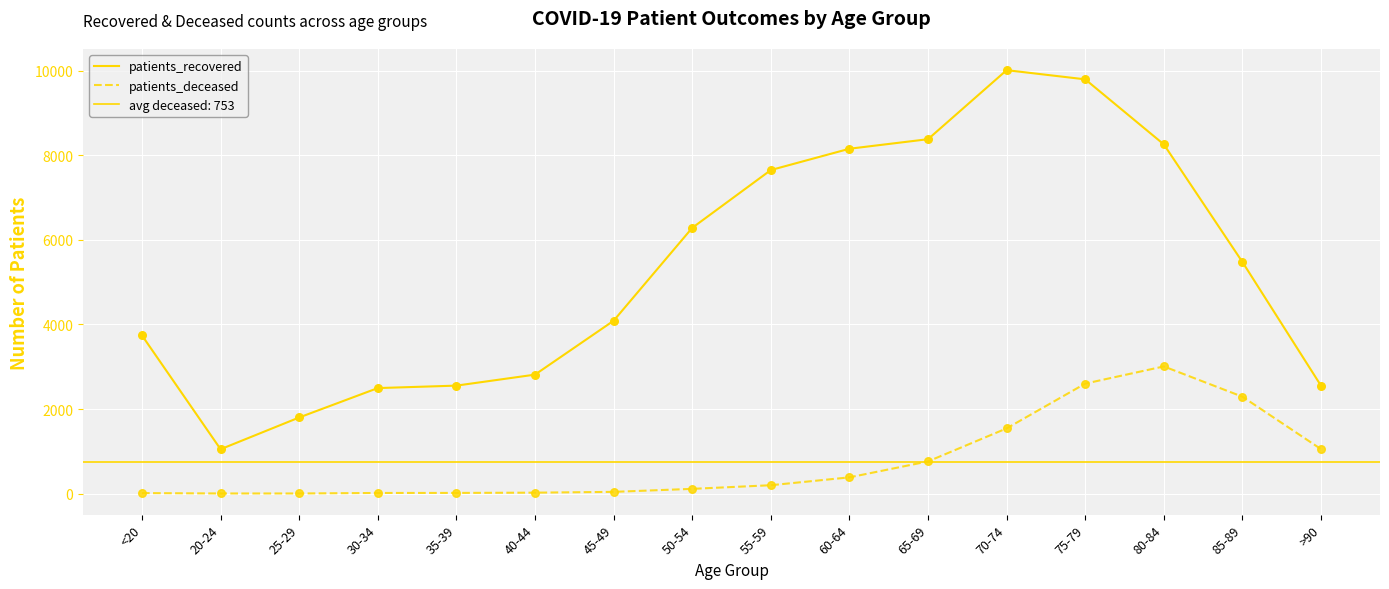

What is the total value across all series at 70-74?

11554